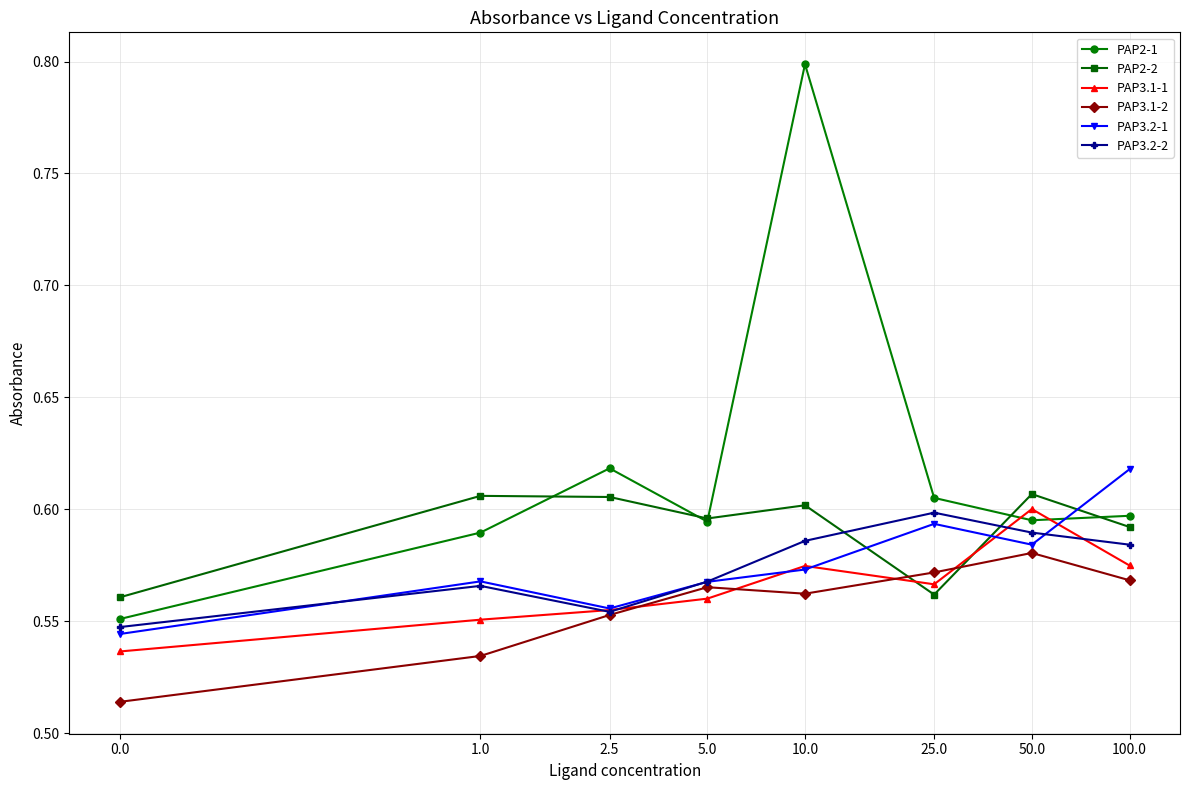

True or false: PAP3.1-2 and PAP2-1 cross at least once.

False